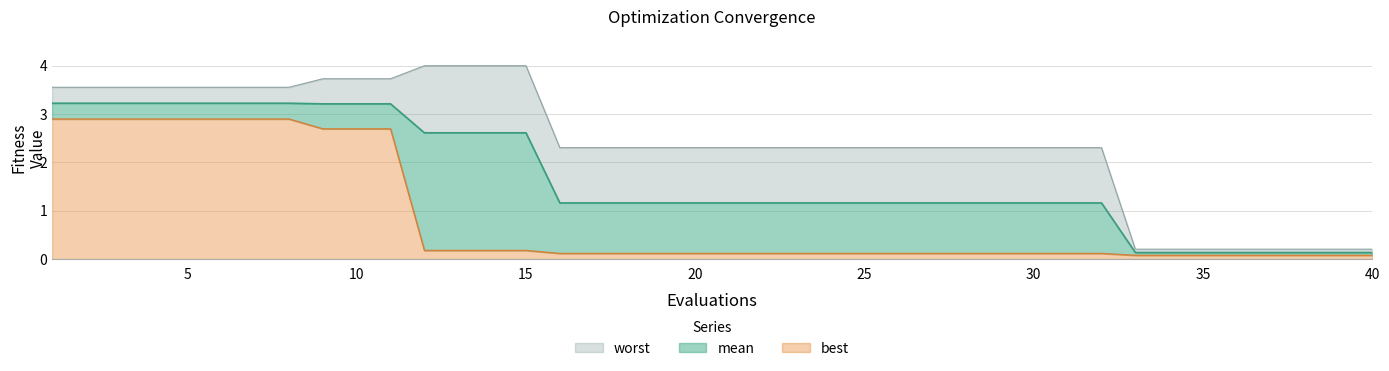

List the labels in order of best value, smallest first.

33, 34, 35, 36, 37, 38, 39, 40, 16, 17, 18, 19, 20, 21, 22, 23, 24, 25, 26, 27, 28, 29, 30, 31, 32, 12, 13, 14, 15, 9, 10, 11, 1, 2, 3, 4, 5, 6, 7, 8